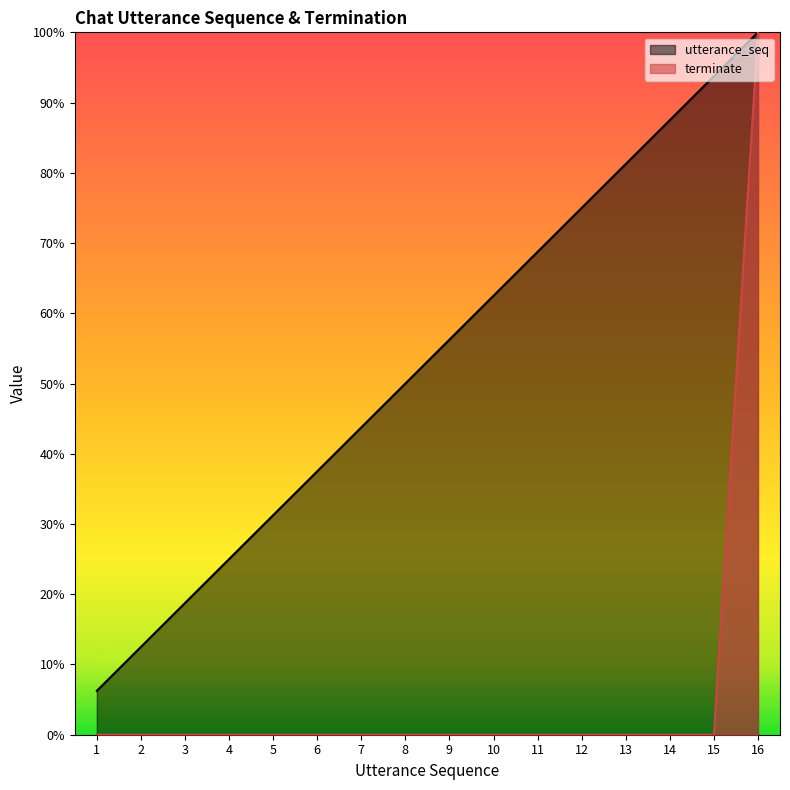

What is the maximum value for utterance_seq?

1.0